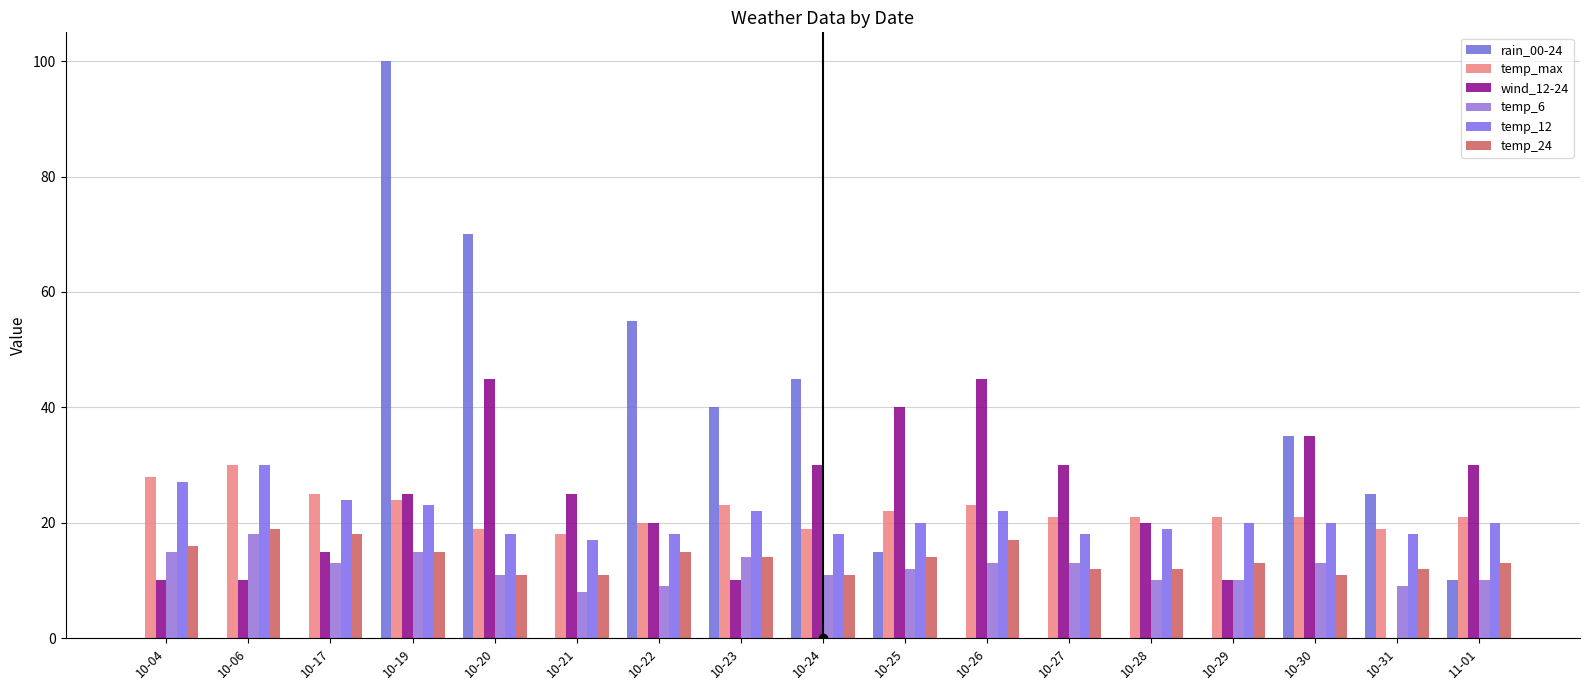

Count the number of data series in this chart.

6